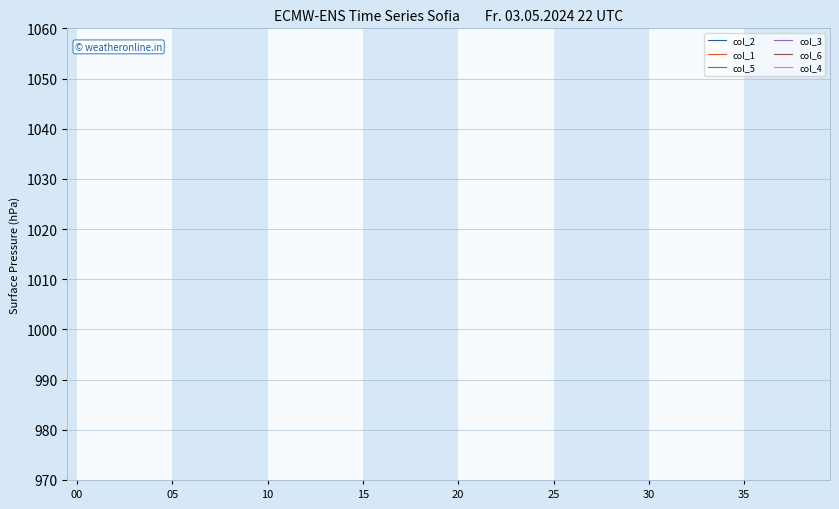

The value of col_5 at 26 is 20. True or false?

False